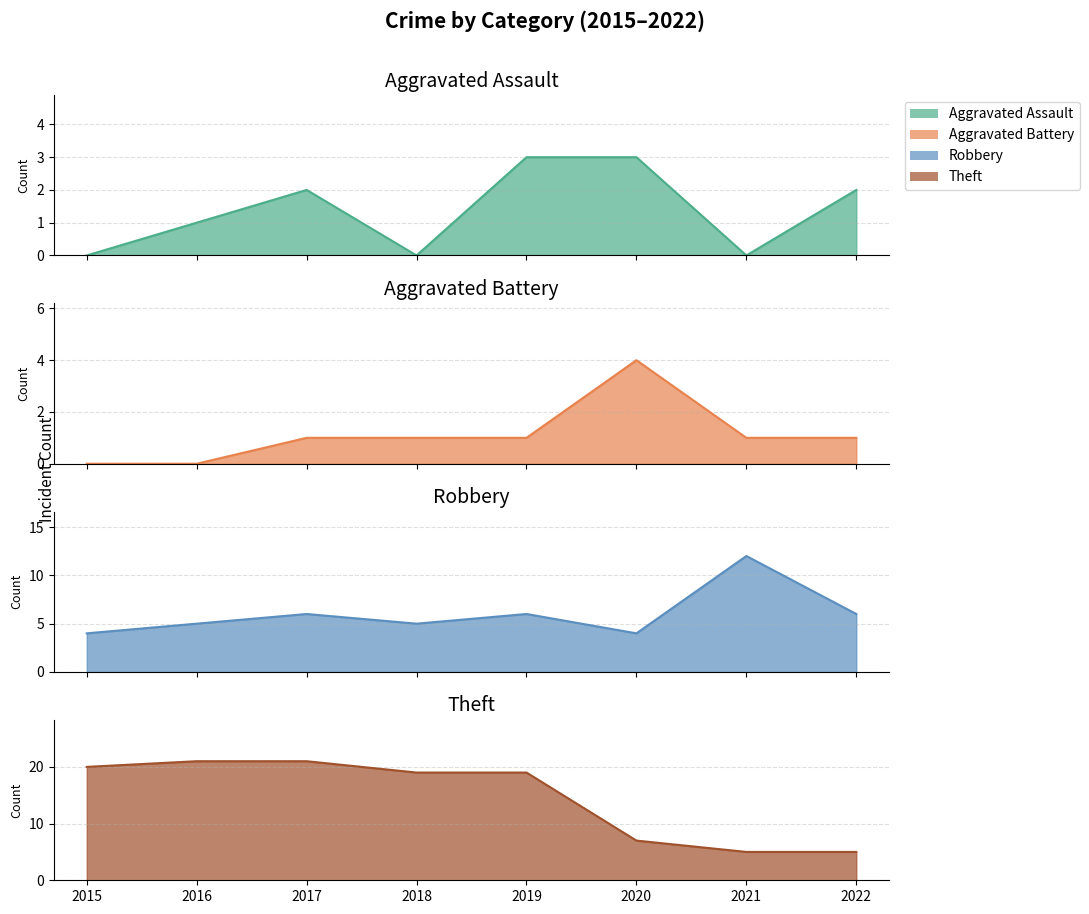

Reading left to right, what are all the values shown in this chart?

Aggravated Assault: 2015=0	2016=1	2017=2	2018=0	2019=3	2020=3	2021=0	2022=2
Aggravated Battery: 2015=0	2016=0	2017=1	2018=1	2019=1	2020=4	2021=1	2022=1
Robbery: 2015=4	2016=5	2017=6	2018=5	2019=6	2020=4	2021=12	2022=6
Theft: 2015=20	2016=21	2017=21	2018=19	2019=19	2020=7	2021=5	2022=5